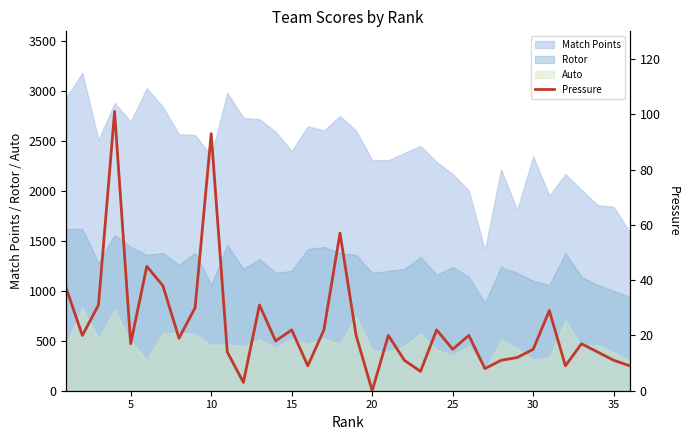

True or false: Match Points and Auto intersect in this chart.

False